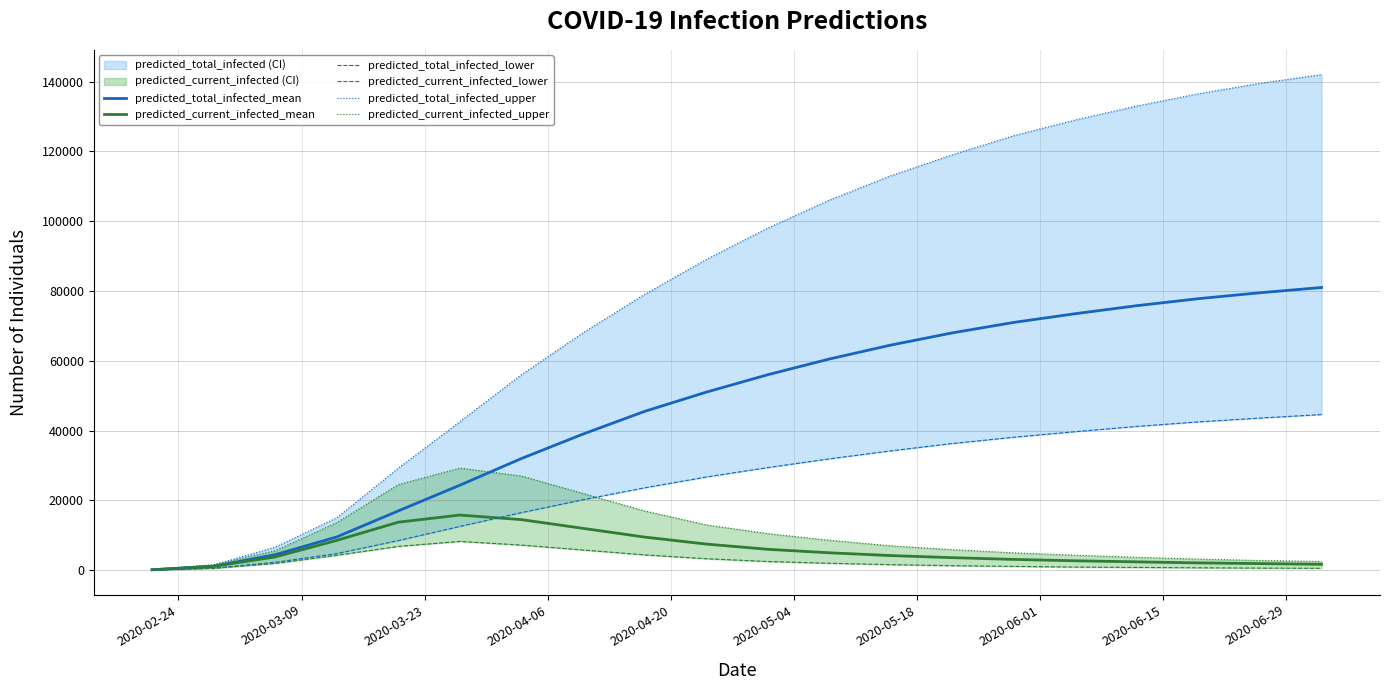

What is the value of the predicted_current_infected_lower point at the 2nd from the left?

563